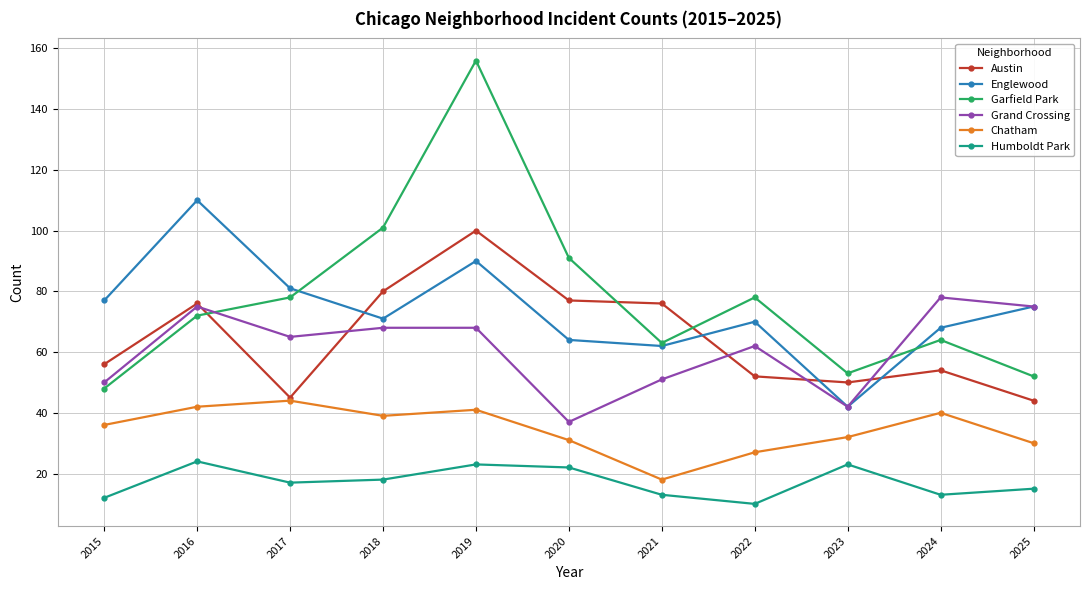

What is the value of the Austin point at the 10th from the left?

54